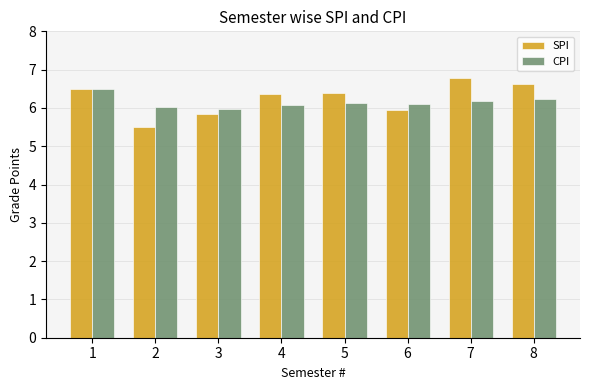

Where does the SPI series first go above 6?

1